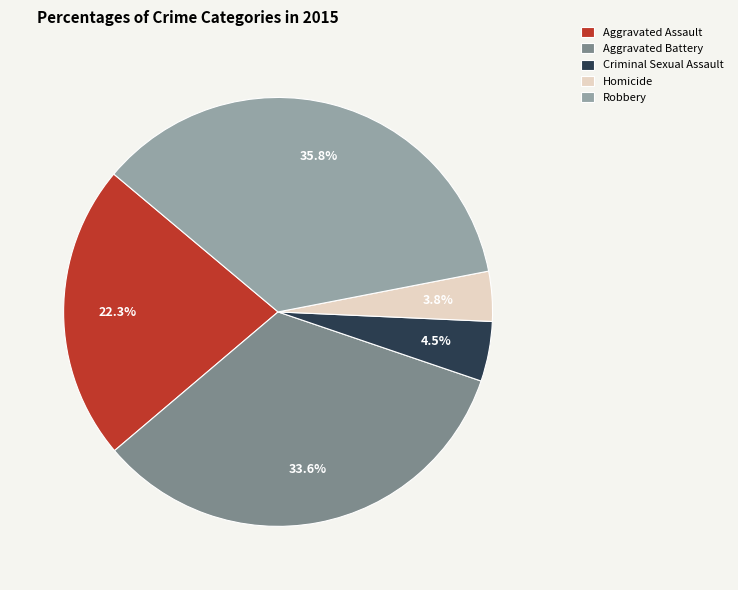

True or false: Aggravated Battery accounts for 39% of the total.

False